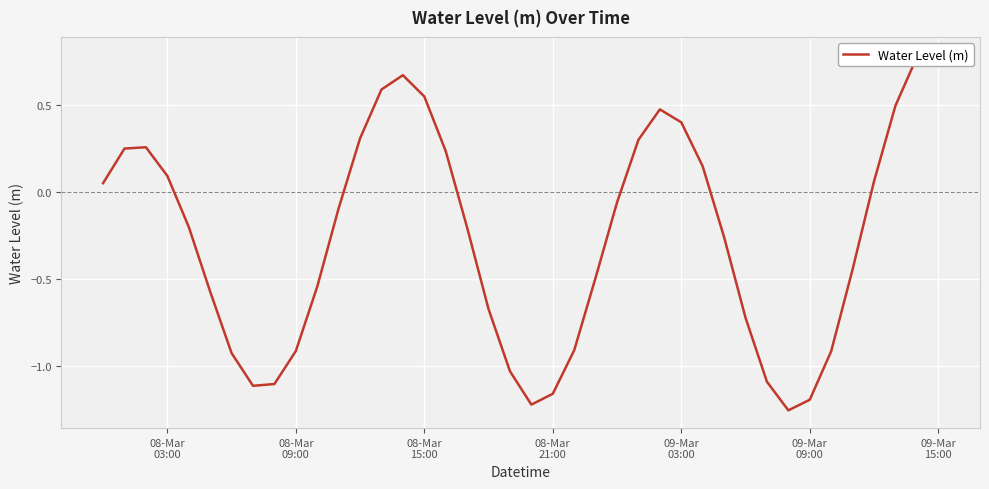

Is this an area chart (filled region under the line)?

No